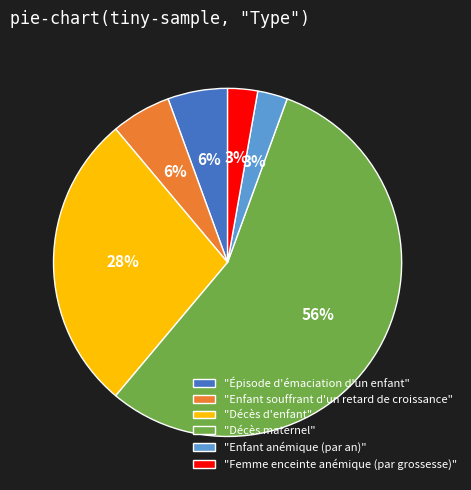

To the nearest percent, what percentage of the pie is "Femme enceinte anémique (par grossesse)"?

3%